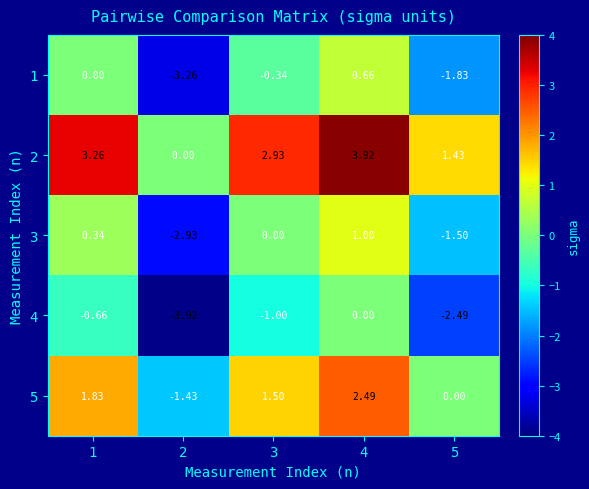

Is the value of 3 at 3 greater than the value of 5 at 3?

No